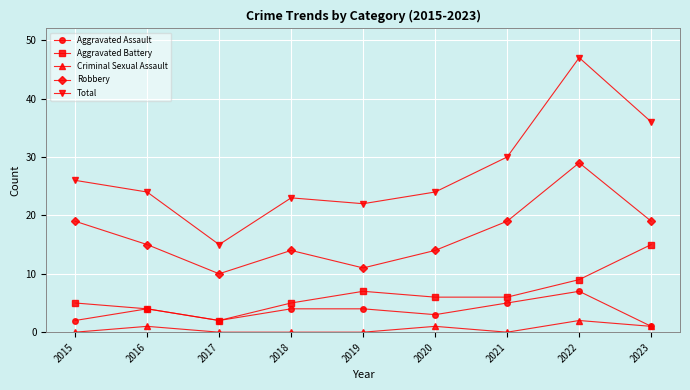

What is the total value across all series at 2019?

44